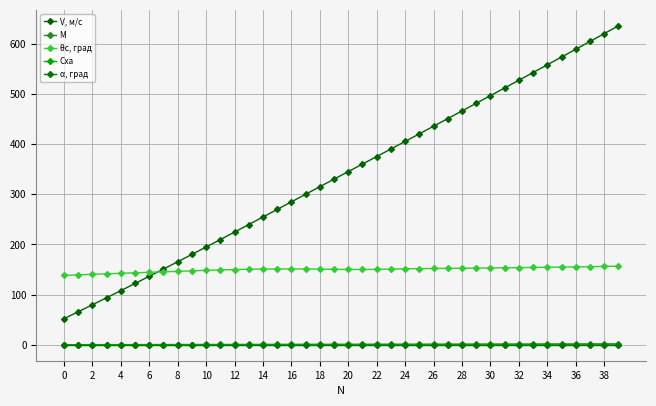

Where is Cxa nearest to the value 0?

39